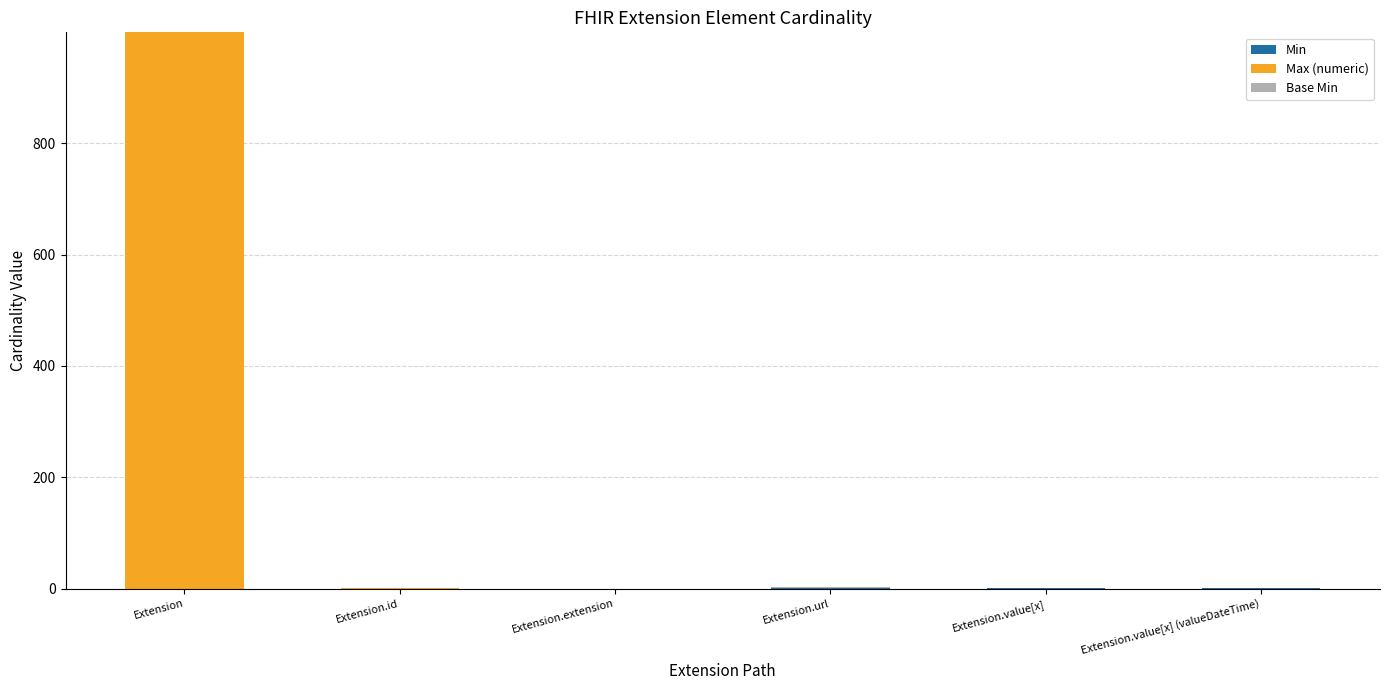

At which category is the sum across all series the highest?

Extension